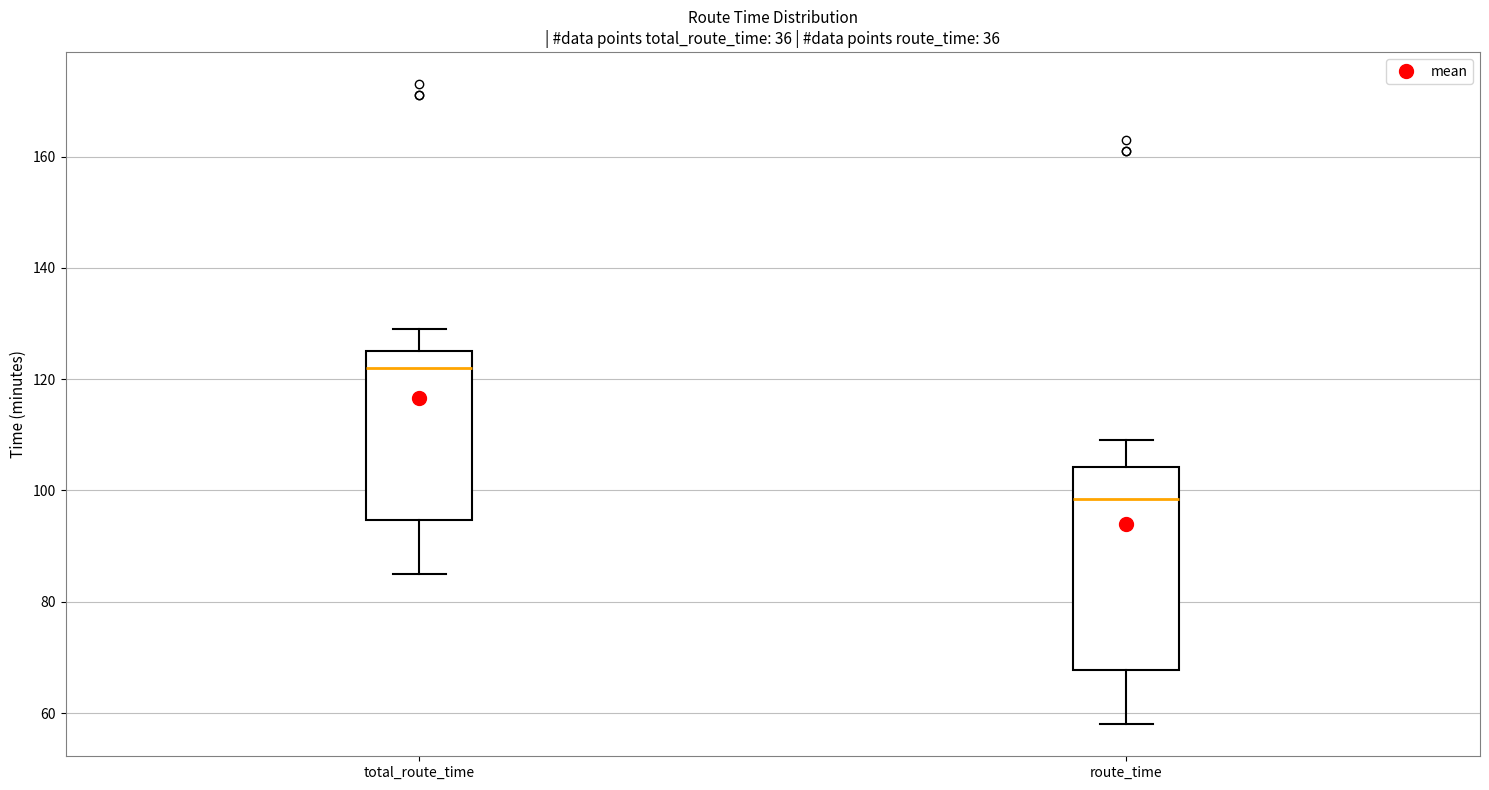

Reading left to right, transcribe this box plot: for each box, give where its median line is, the range the box spans, and where its two whiskers end, as read against the y-axis. The values are not printed on the chart, so give them approximately, as read against the axis.

total_route_time: median 122, box 94 to 126, whiskers 86 to 130
route_time: median 98, box 68 to 104, whiskers 58 to 110